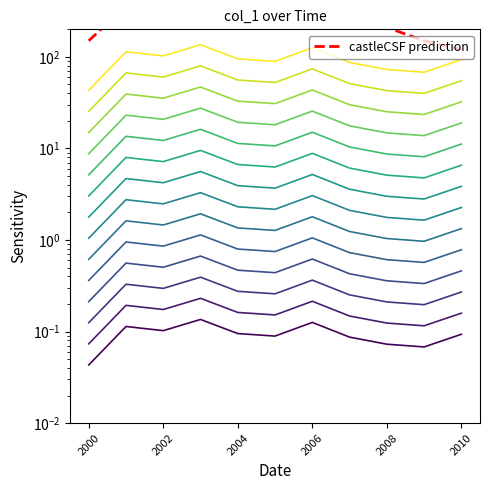

True or false: there are more than 1 points higher than both neighbors.

True